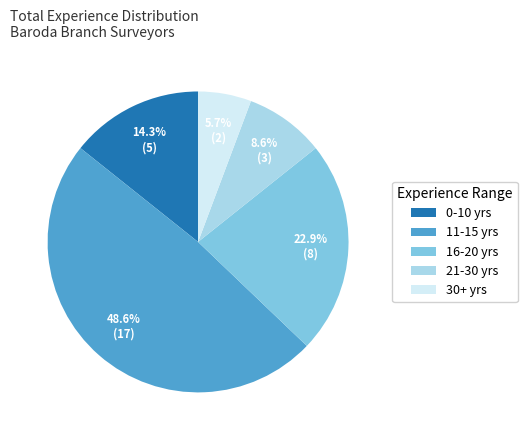

Which category has the biggest portion of the pie?

11-15 yrs